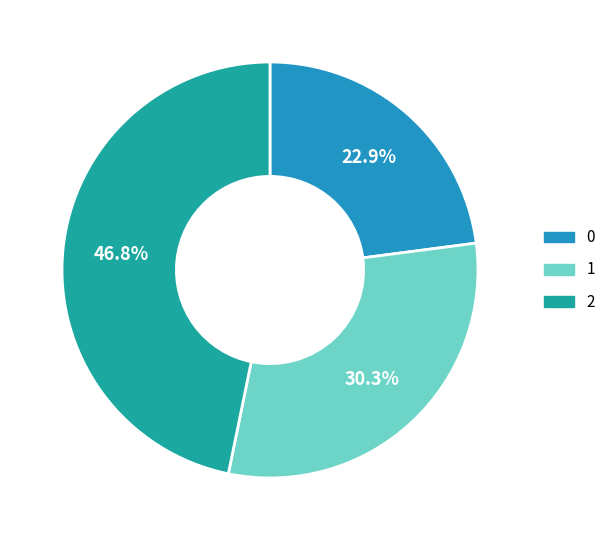

Which slice is the largest?

2